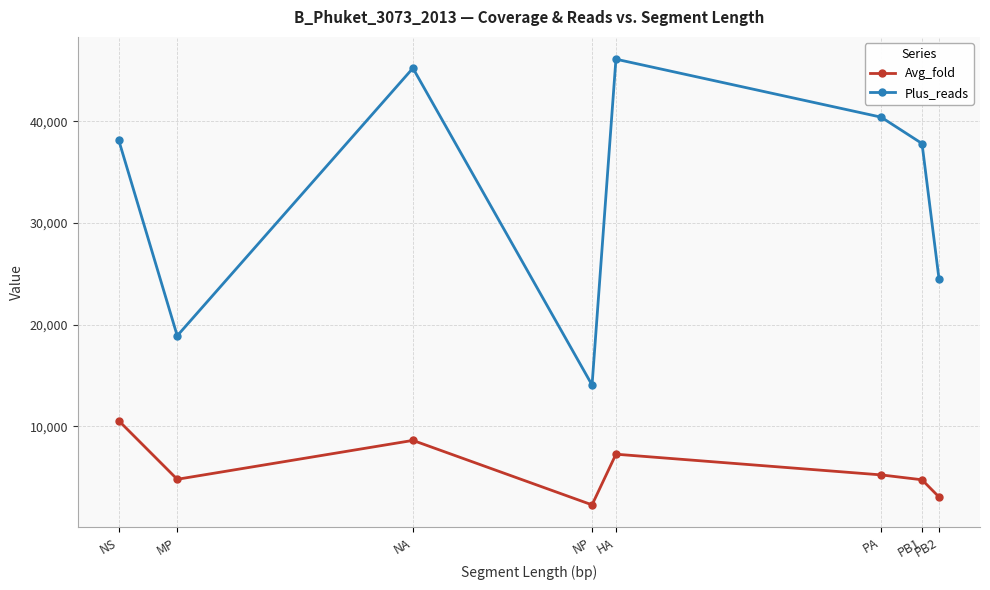

What position from the right is NP?

5